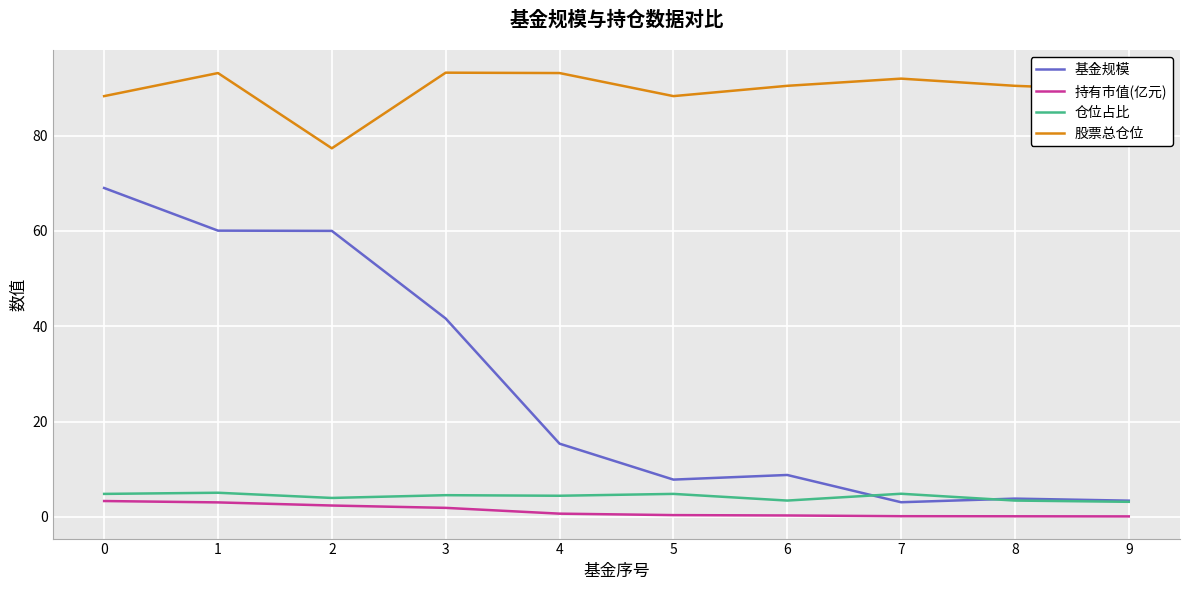

What is the spread (max minus min) of values at 2?

75.0